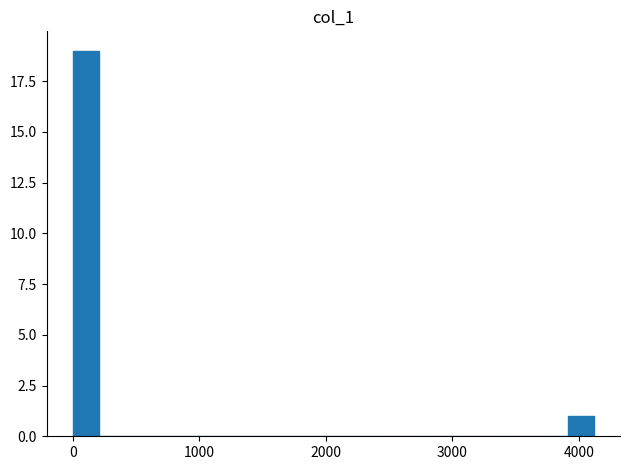

Around what value on the x-axis is the tallest bar? Give the approximate position of its centre, as read against the axis.

100